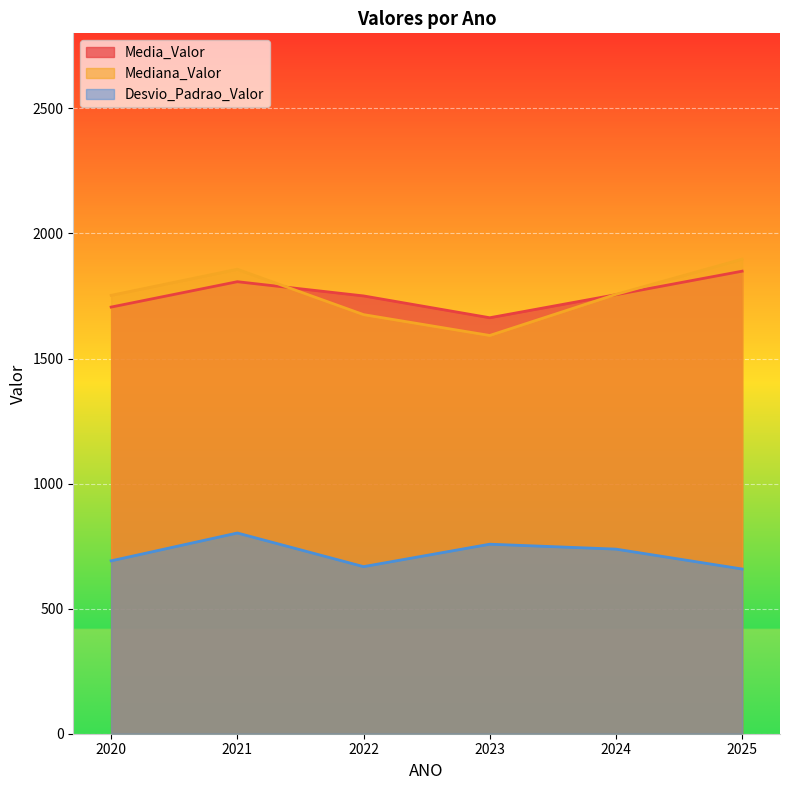

At which category does Desvio_Padrao_Valor reach its first local peak?

2021